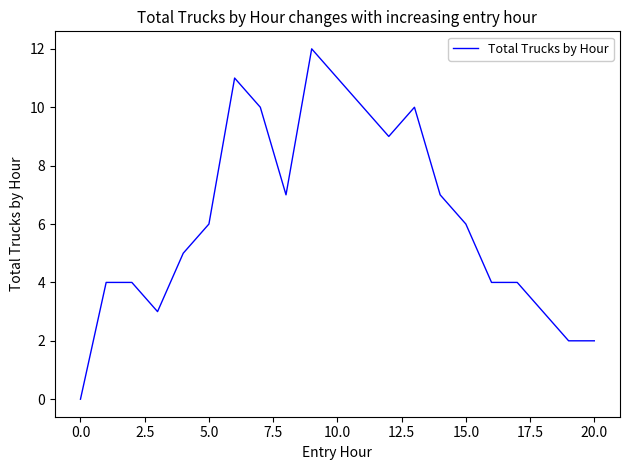

What is the greatest value displayed?

12